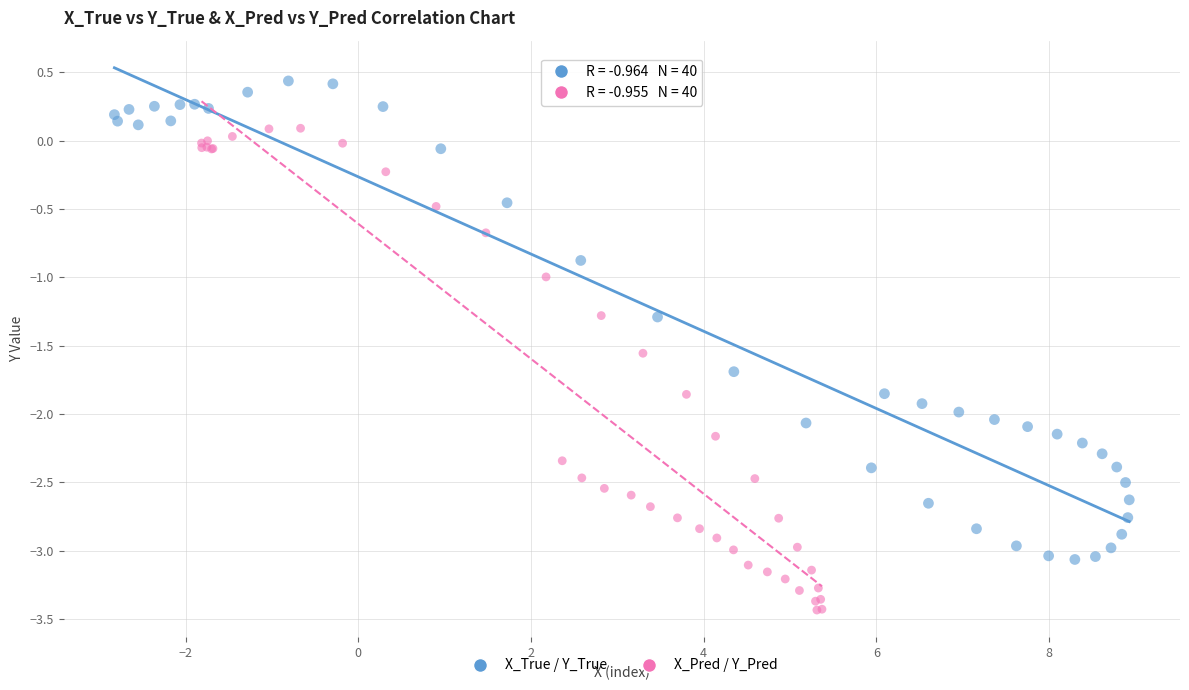

Which series reaches the maximum Y coordinate?

X_True / Y_True